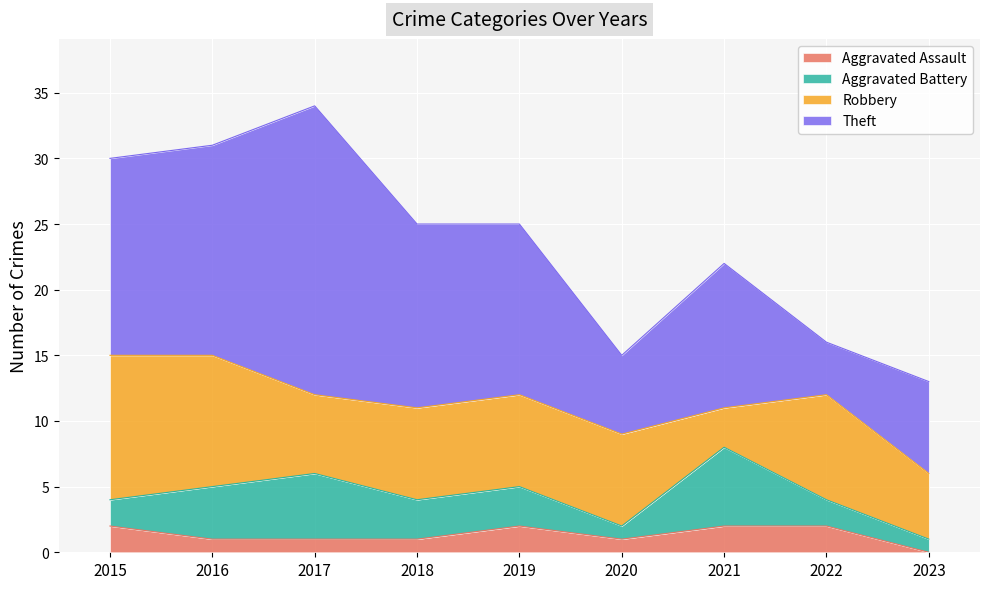

What is the average value of the Aggravated Battery series?

3